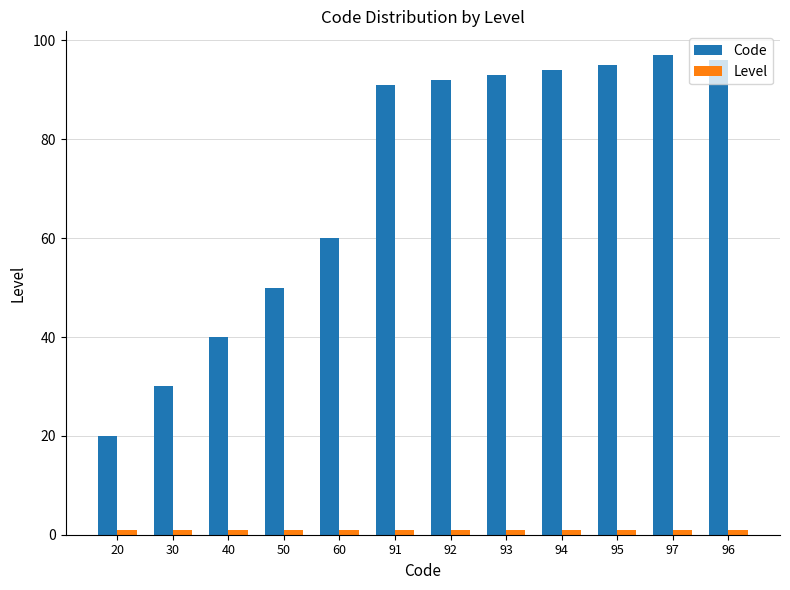

What is the difference between the maximum and minimum values in the Code series?

77